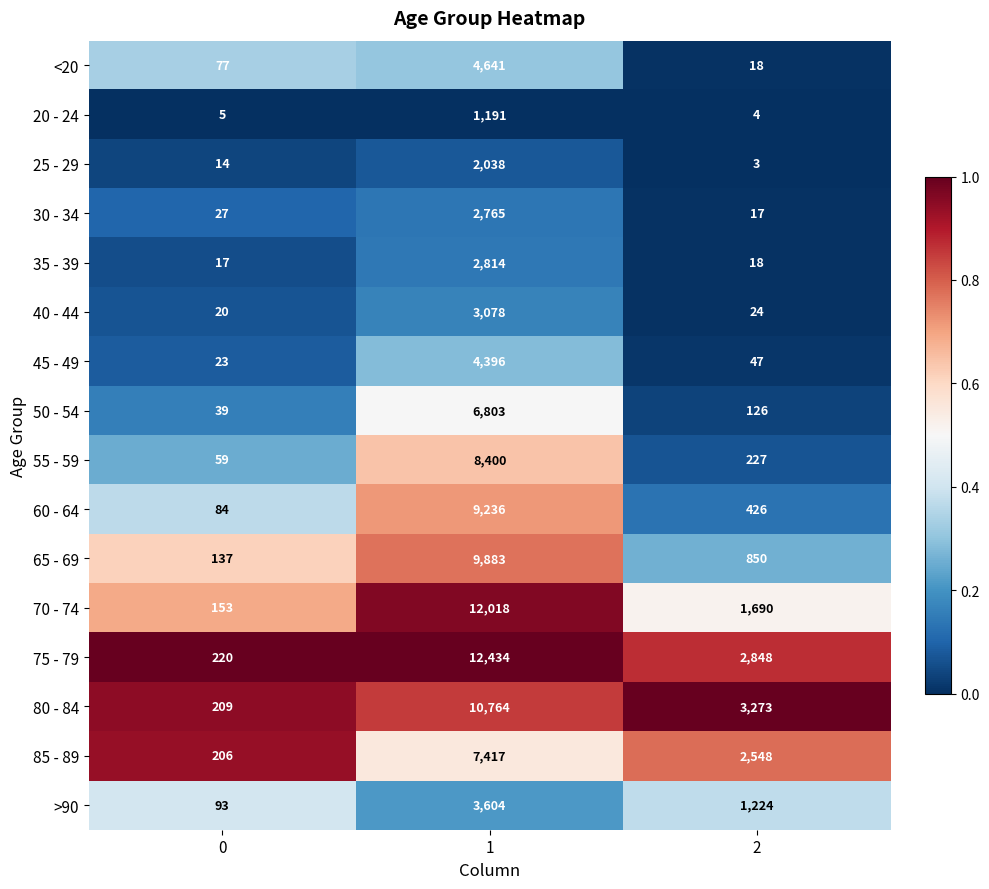

Count the 85 - 89 values in the range 206 to 7417.

3